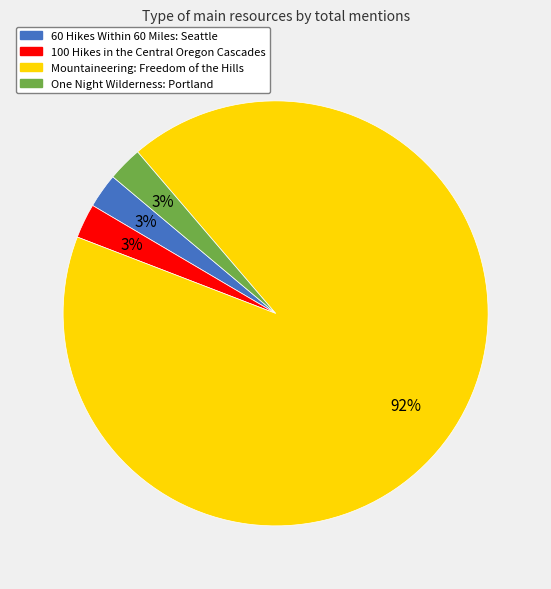

Is the sum of 60 Hikes Within 60 Miles: Seattle and One Night Wilderness: Portland greater than half?

No